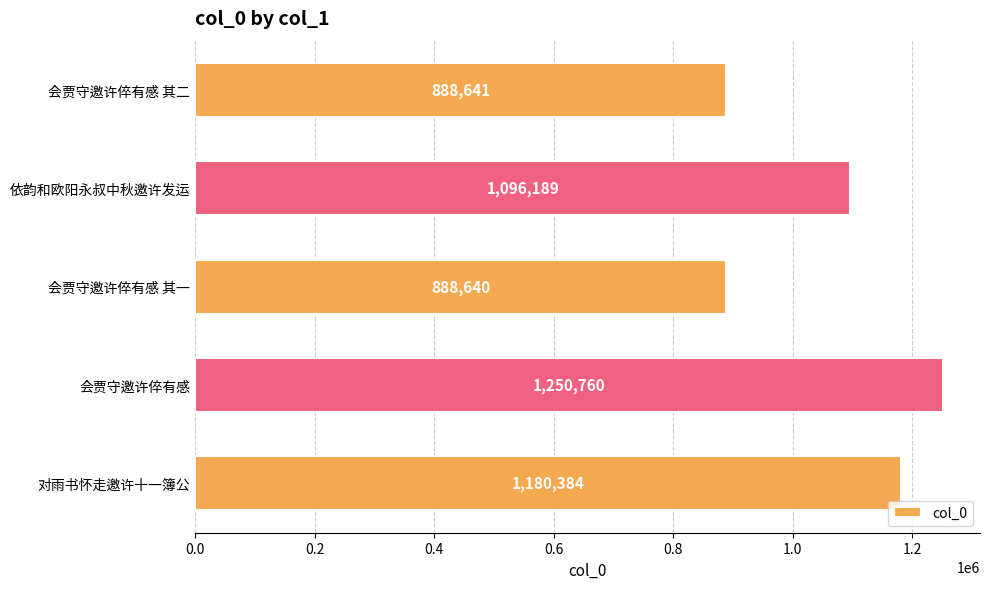

How many distinct data groups are displayed?

1